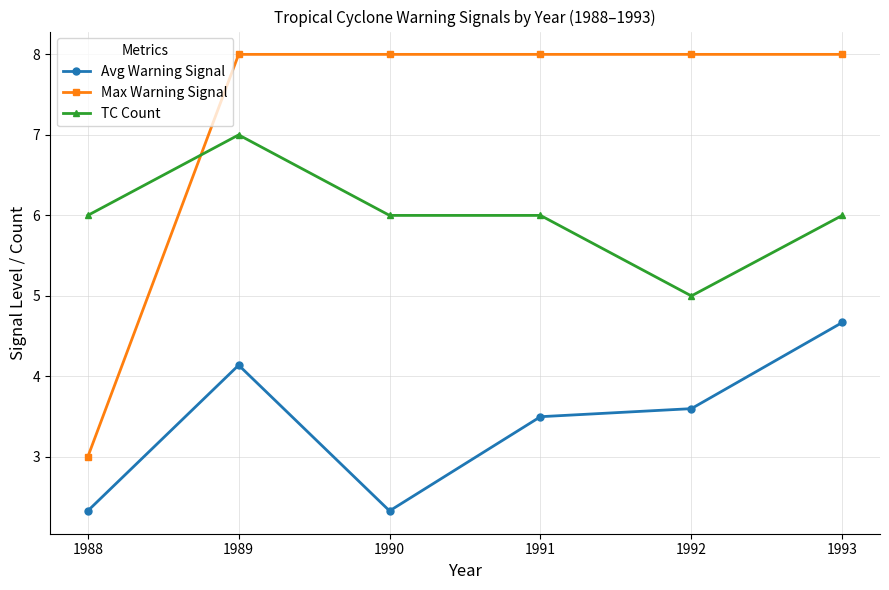

How many times do Max Warning Signal and TC Count cross each other?

1